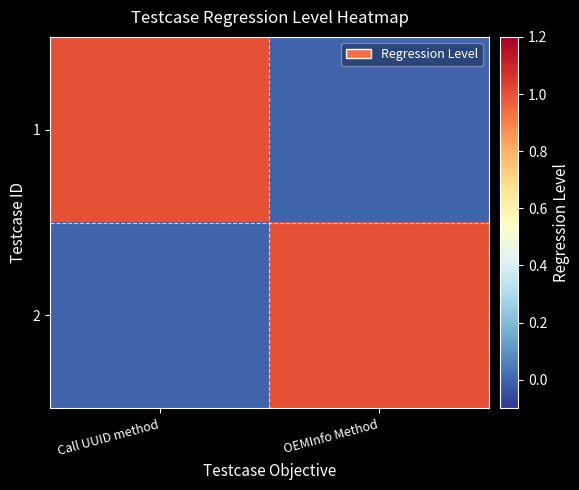

Rank the series by their maximum value, from highest to lowest.

1, 2